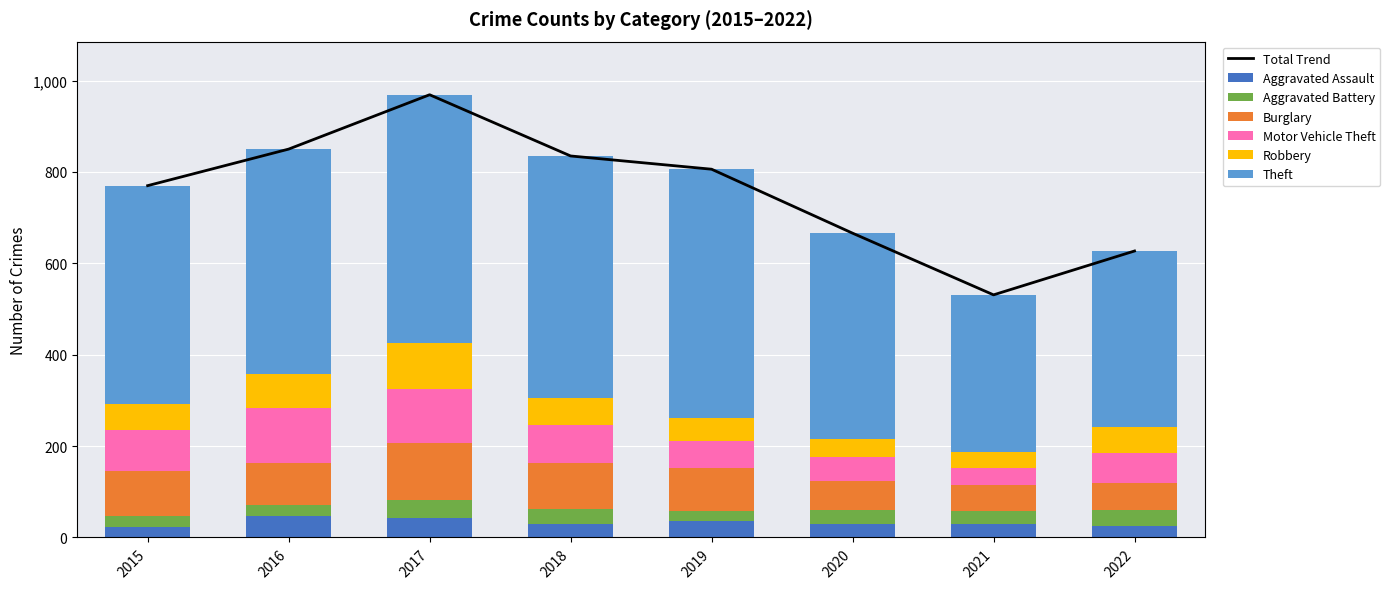

What is the average value of the Burglary series?

86